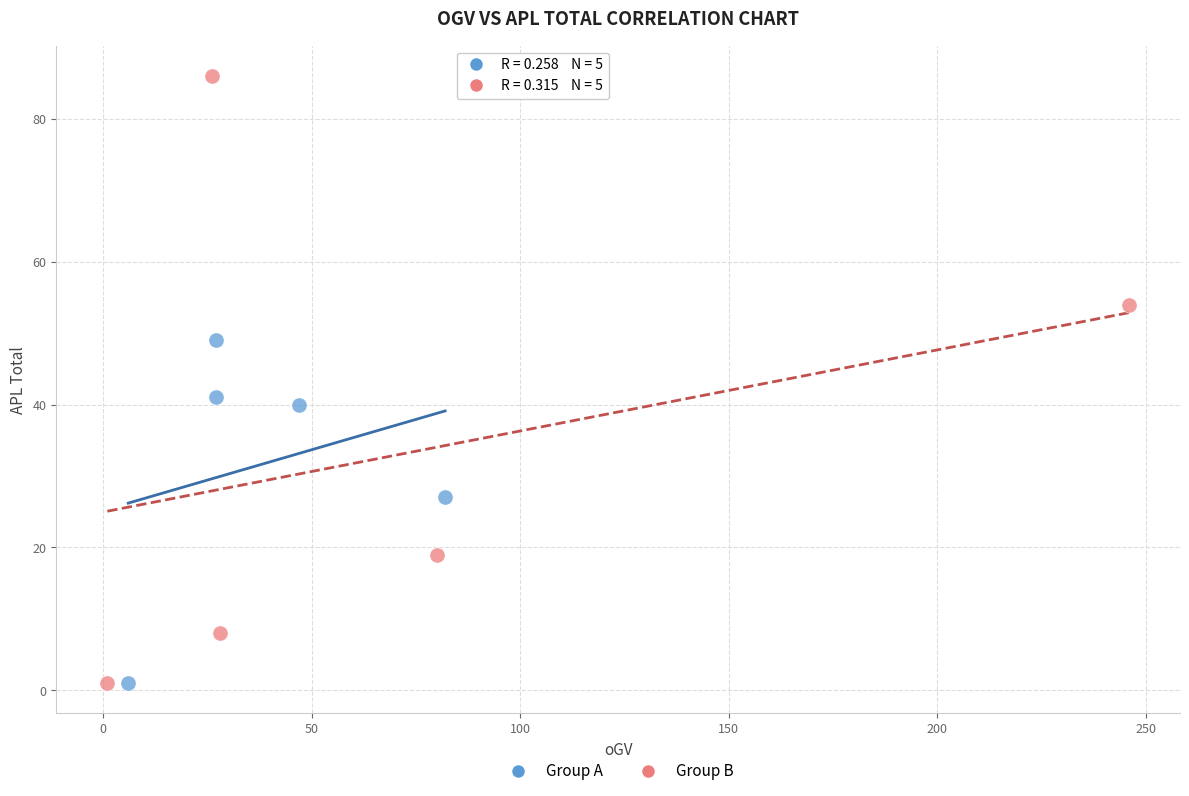

Which series has the largest Y range (max minus min)?

Group B